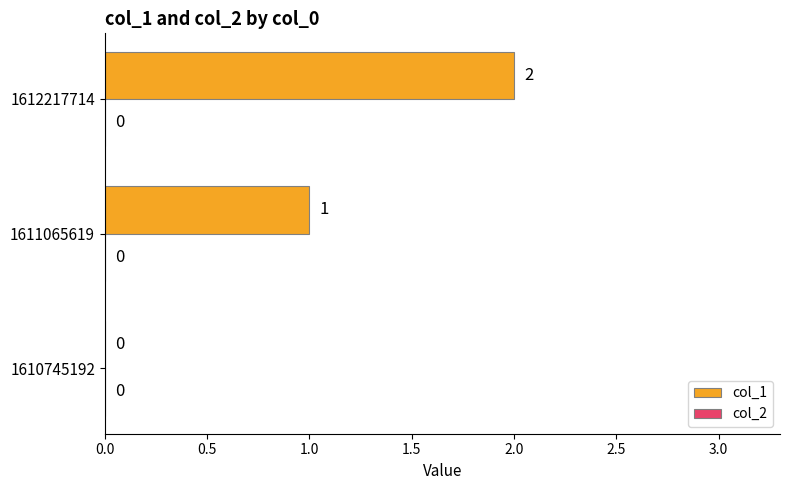

Which label corresponds to the largest value in the chart?

1612217714